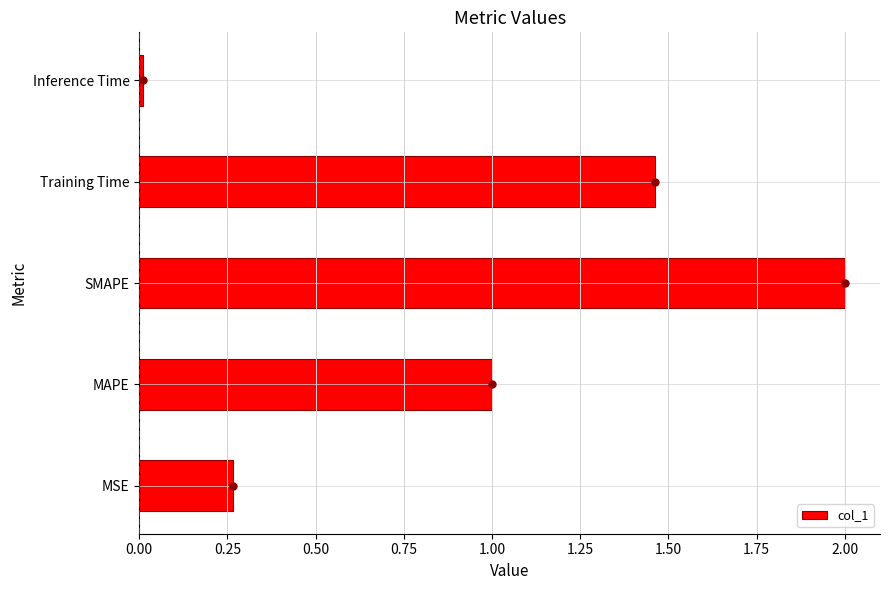

List the labels in order of value, smallest first.

Inference Time, MSE, MAPE, Training Time, SMAPE